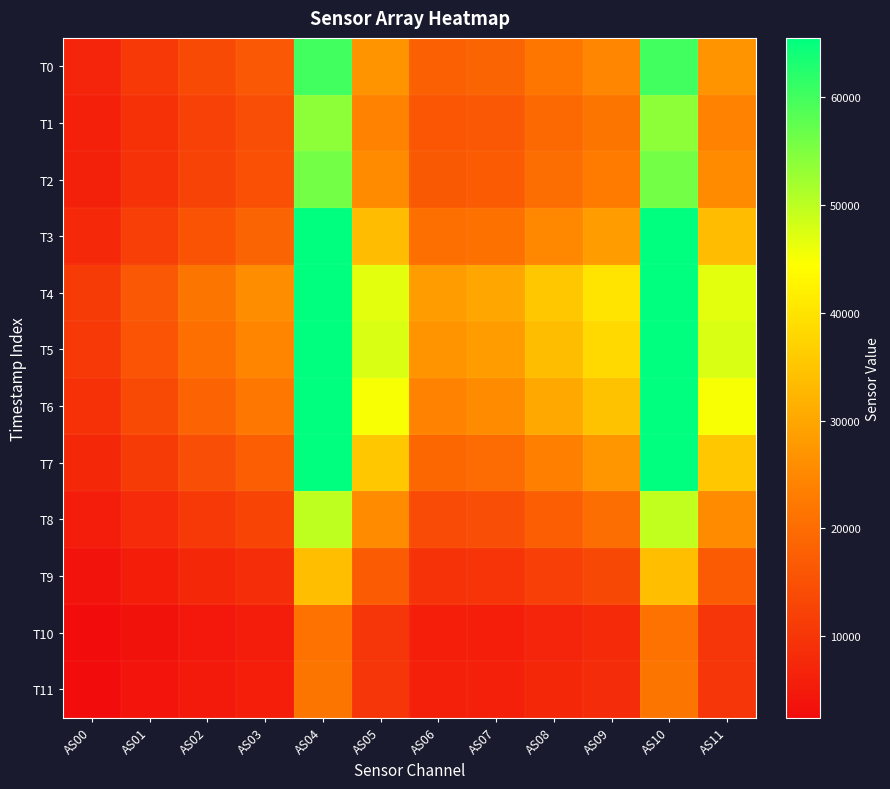

What is the total value across all series at AS09?

286998